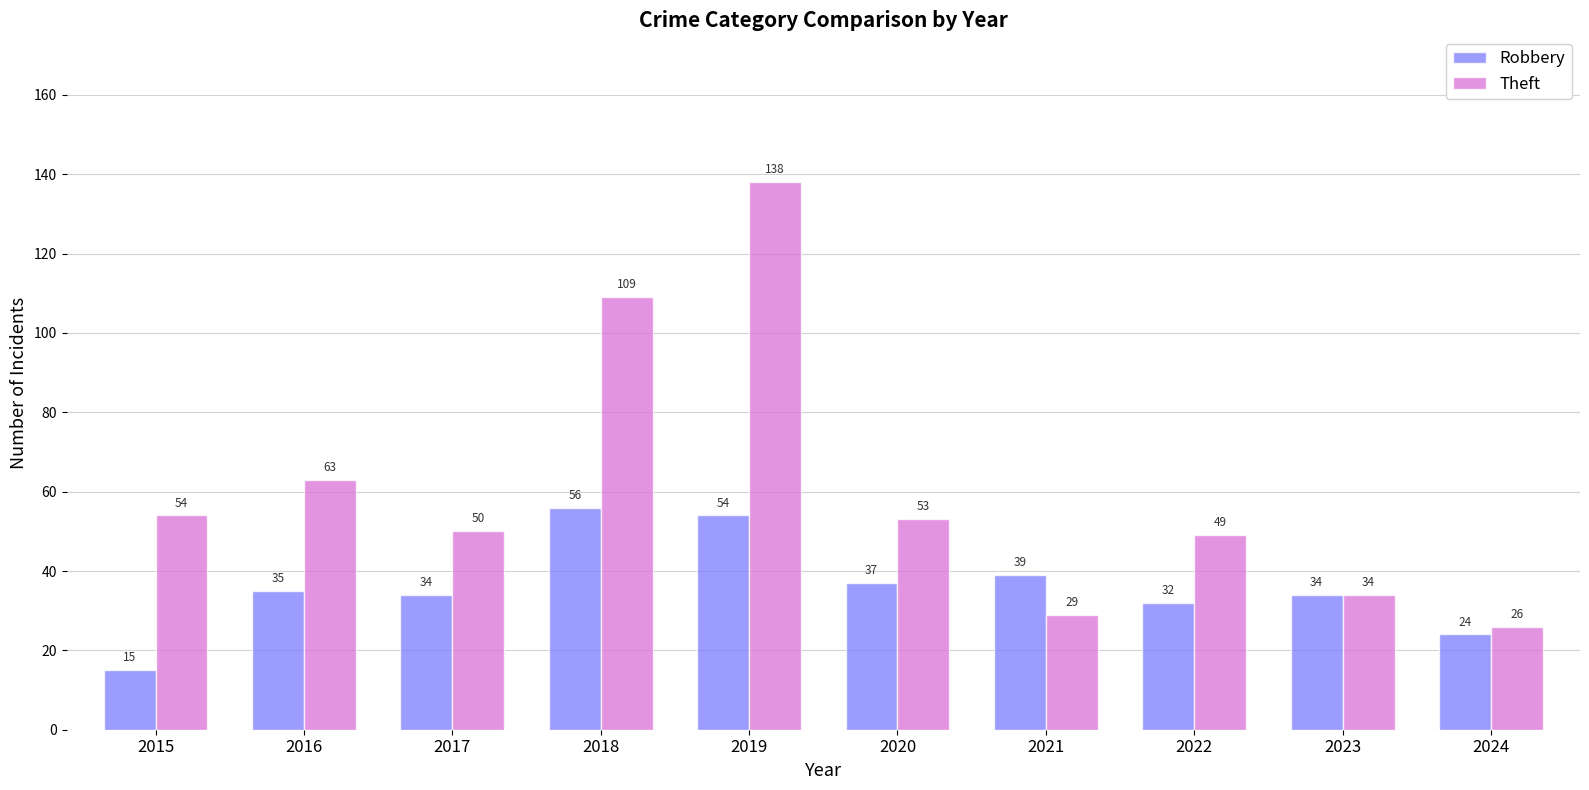

Rank the series by their average value, from highest to lowest.

Theft, Robbery